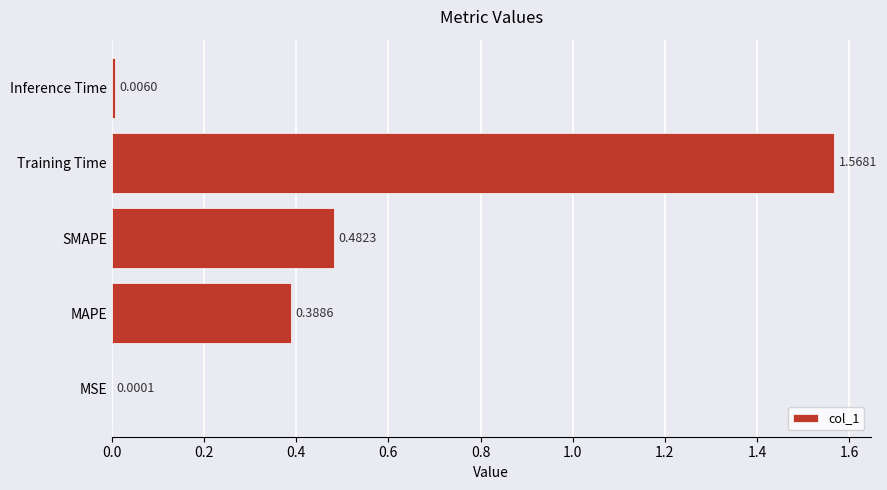

Between Training Time and MSE, which is larger?

Training Time